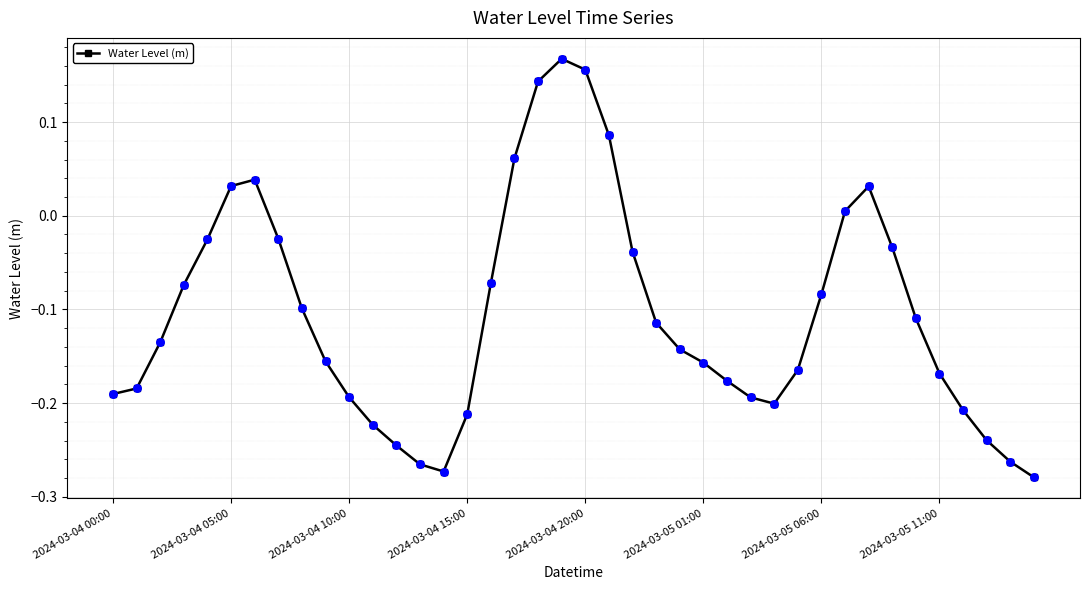

What is the difference between the second highest and second lowest values?

0.4